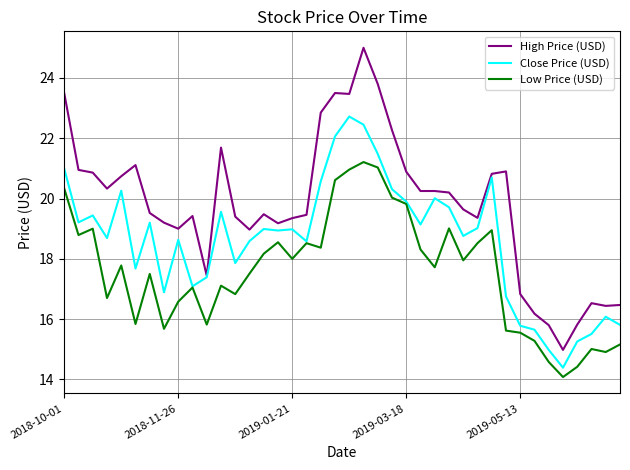

What is the lowest value of the Low Price (USD) series?

14.1